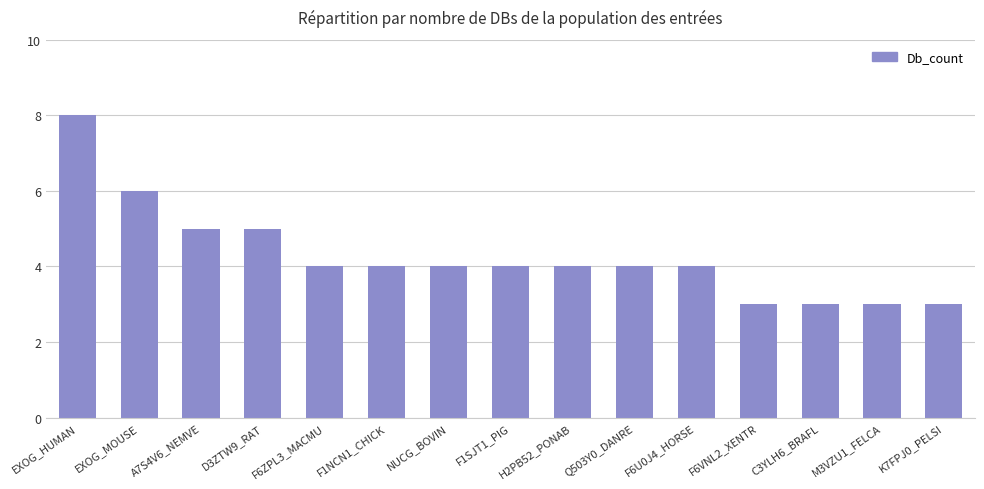

True or false: the data shows 3 at D3ZTW9_RAT.

False